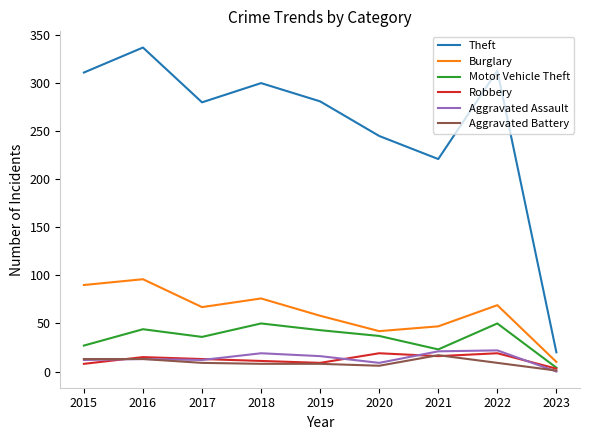

Which series has the largest range (max minus min)?

Theft